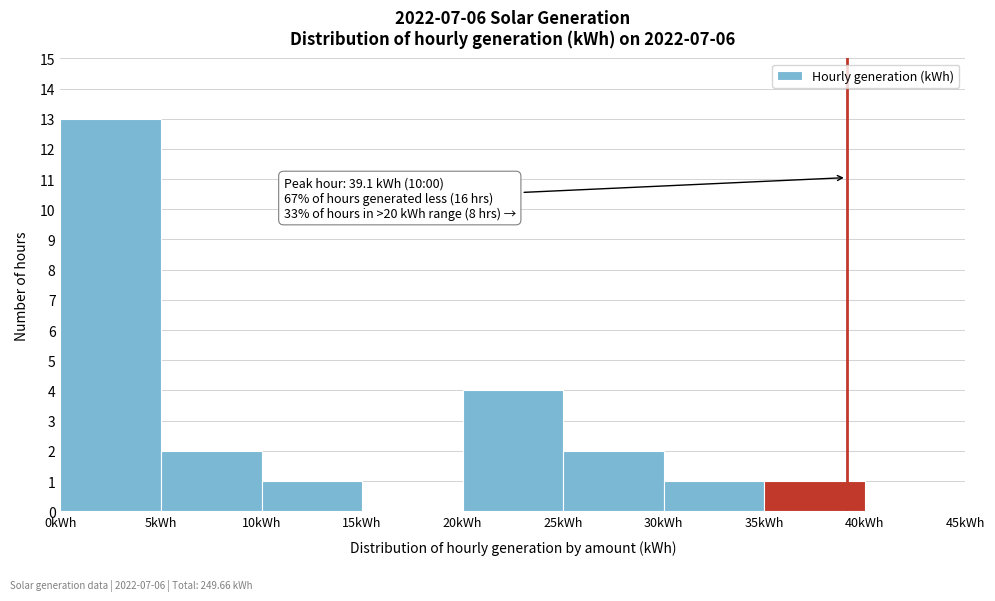

Over which range of the x-axis is the bar tallest?

0 to 5